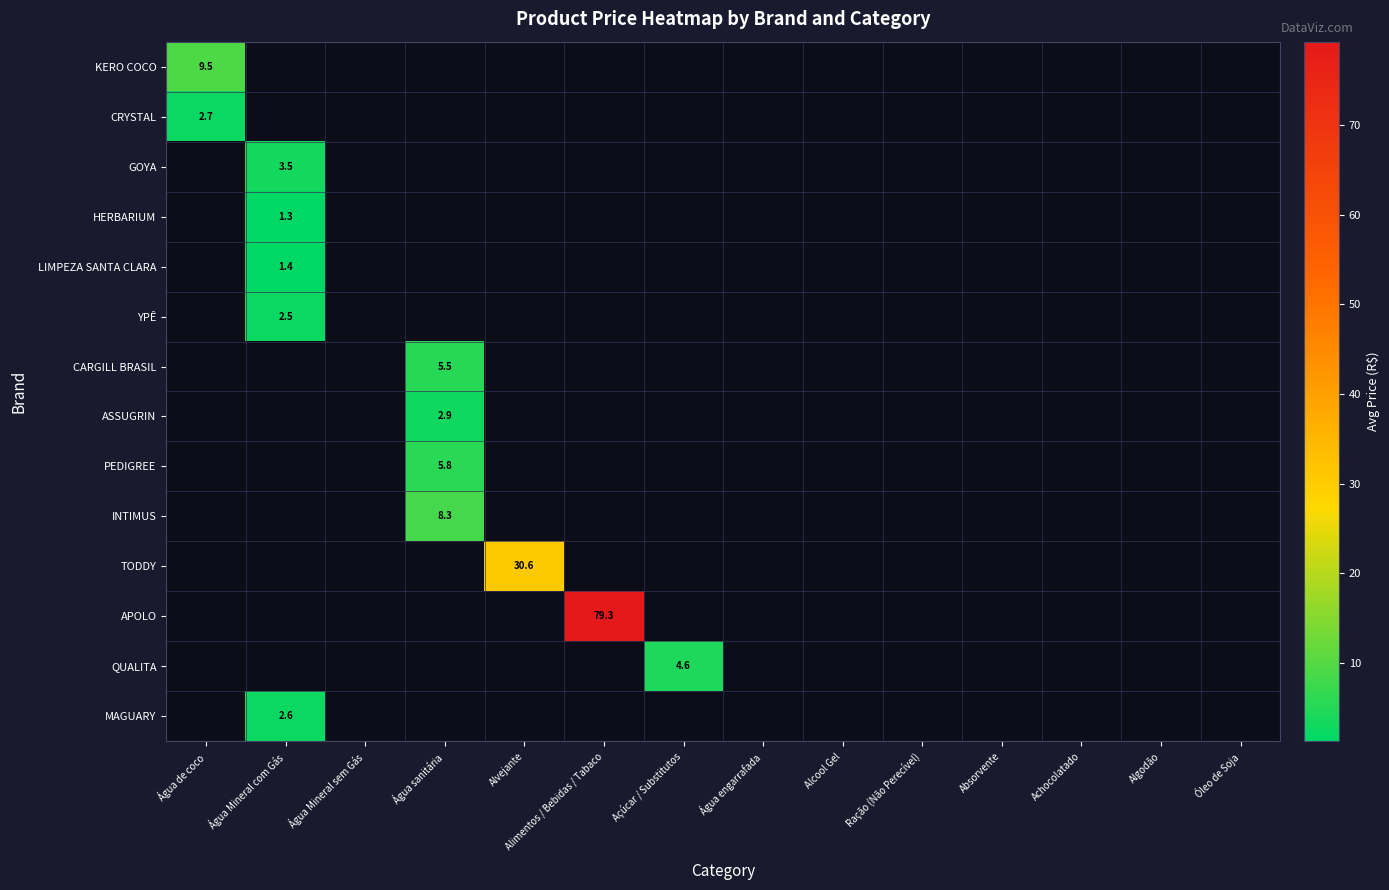

At which category does the chart reach its minimum across all series?

Água Mineral com Gás